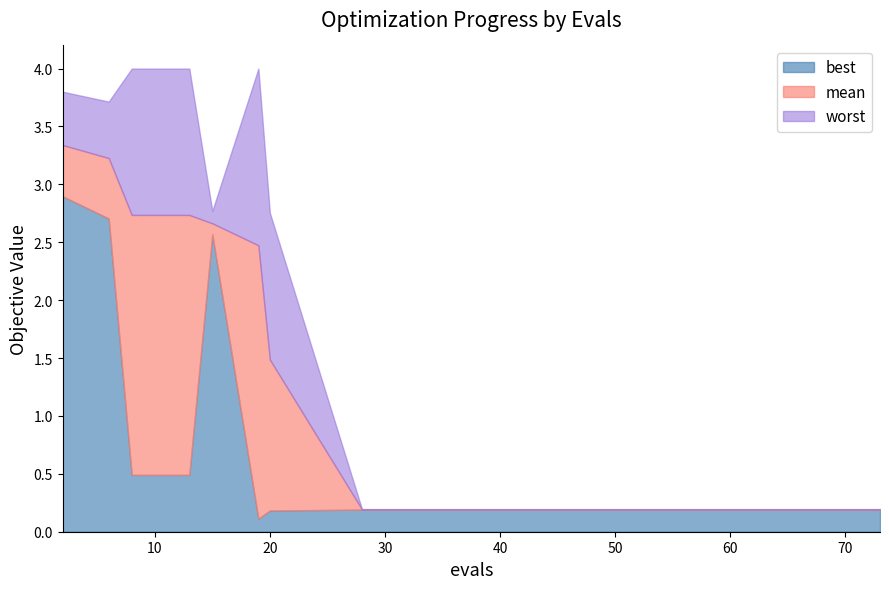

The best series shows 0.1 at 42. True or false?

False